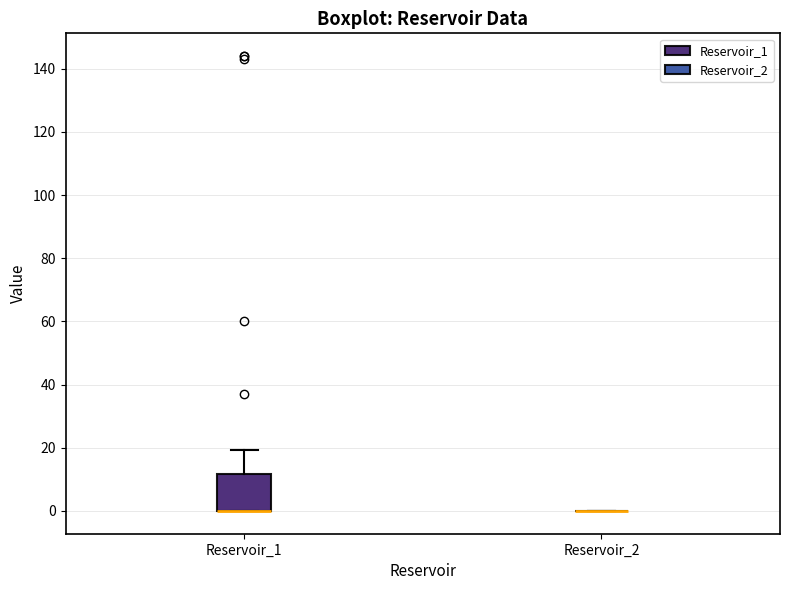

Reading left to right, read every box against the y-axis: the position of its median line, the range the box covers, and the ends of its whiskers. The values are not printed on the chart, so give them approximately, as read against the axis.

Reservoir_1: median 0 (drawn on the box's lower edge), box 0 to 12, whiskers 0 to 20
Reservoir_2: box collapsed to a line at 0, whiskers 0 to 0